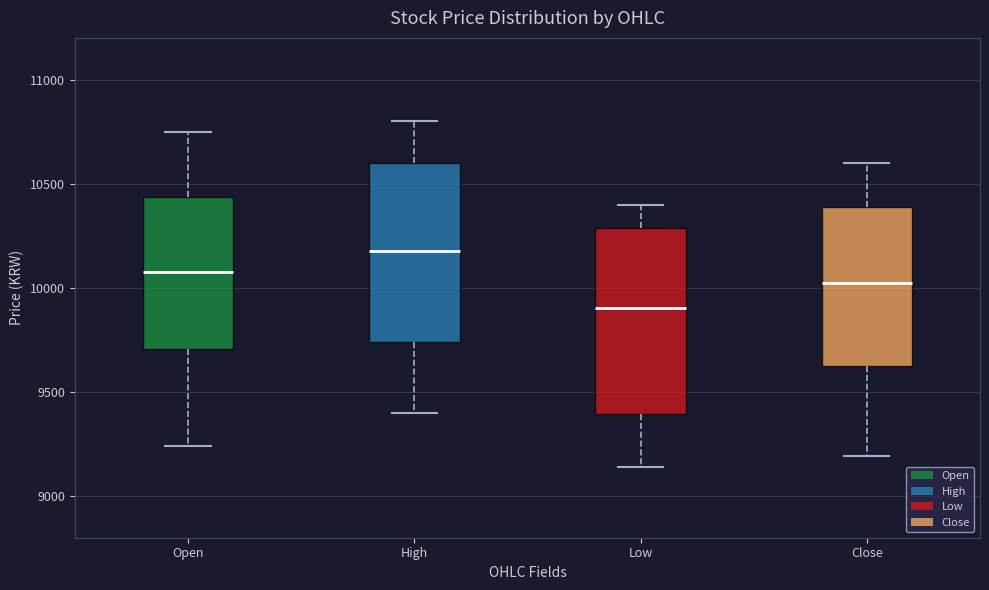

Reading left to right, read every box against the y-axis: the position of its median line, the range the box covers, and the ends of its whiskers. The values are not printed on the chart, so give them approximately, as read against the axis.

Open: median 10100, box 9700 to 10450, whiskers 9250 to 10750
High: median 10200, box 9750 to 10600, whiskers 9400 to 10800
Low: median 9900, box 9400 to 10300, whiskers 9150 to 10400
Close: median 10050, box 9600 to 10400, whiskers 9200 to 10600